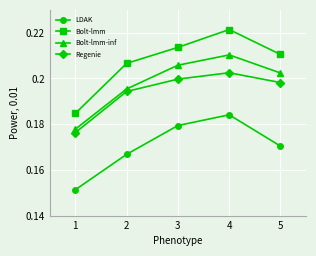

At which category does the chart reach its peak across all series?

4